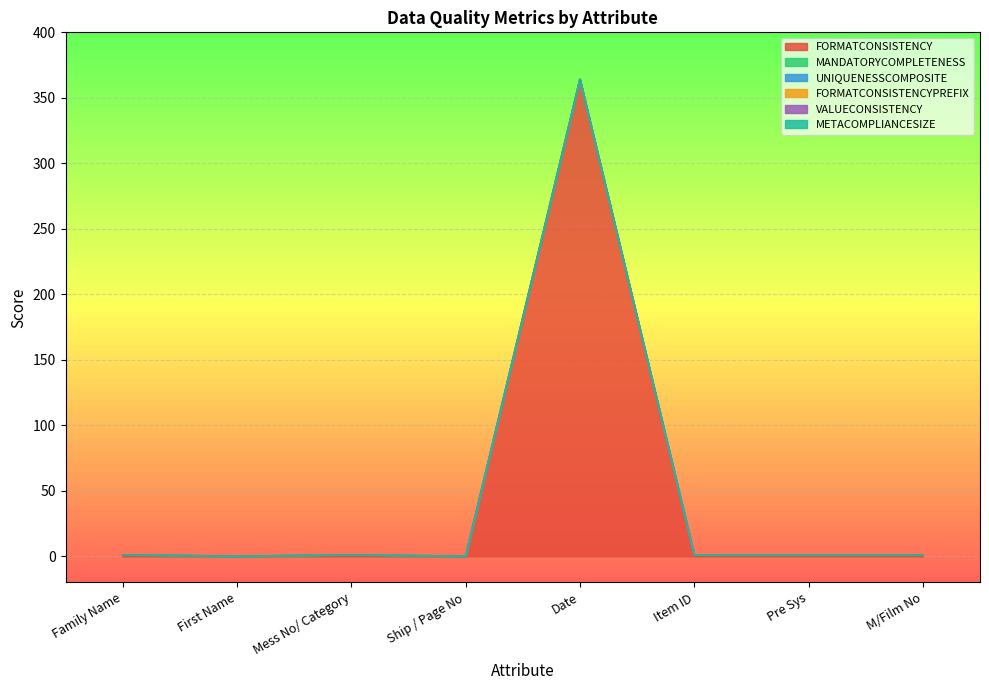

Rank the series at Pre Sys from highest to lowest value.

MANDATORYCOMPLETENESS, FORMATCONSISTENCY, UNIQUENESSCOMPOSITE, FORMATCONSISTENCYPREFIX, VALUECONSISTENCY, METACOMPLIANCESIZE